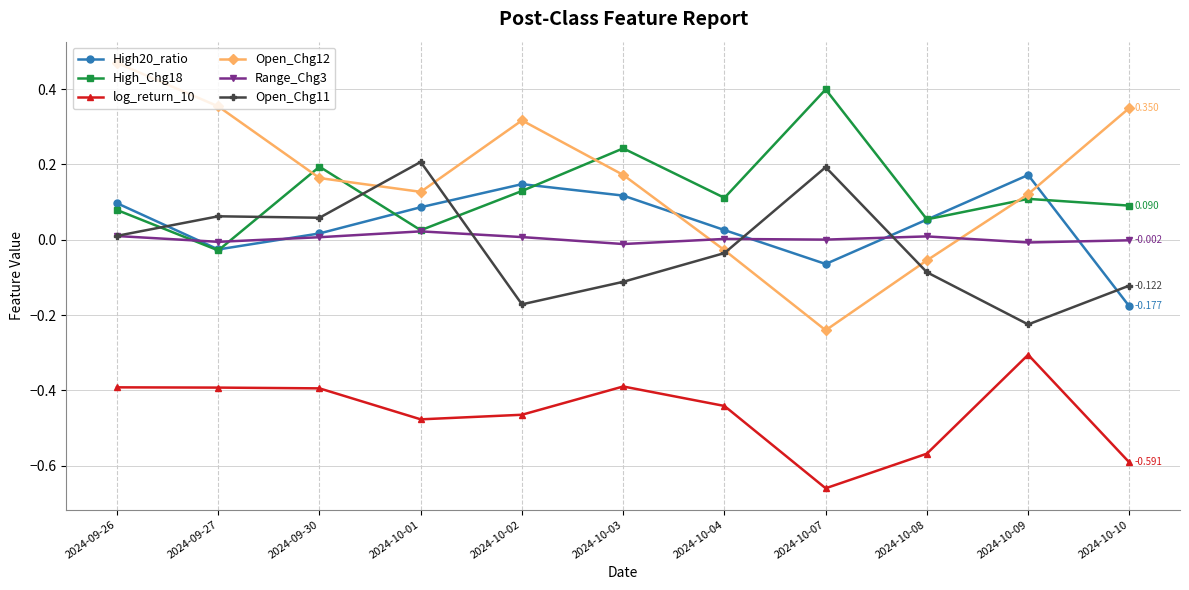

What is the highest value of the log_return_10 series?

-0.3